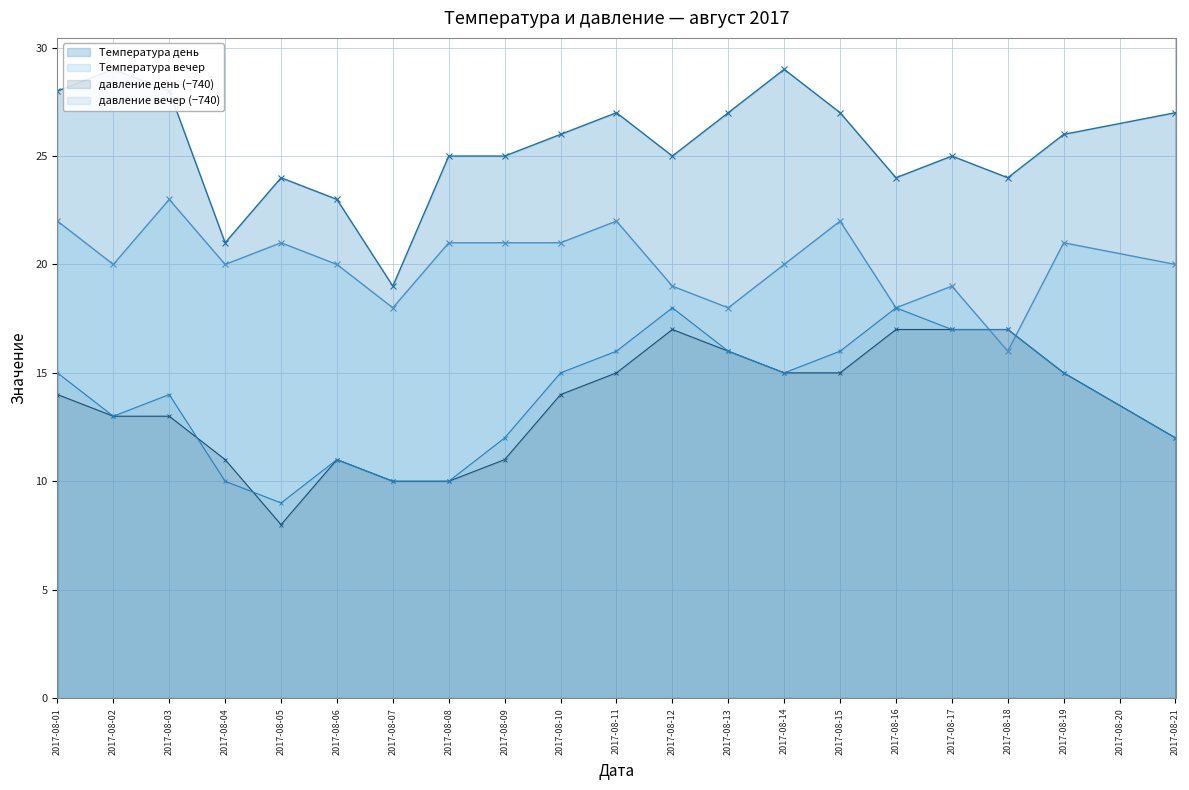

Which category has the highest value in the Температура вечер series?

2017-08-03